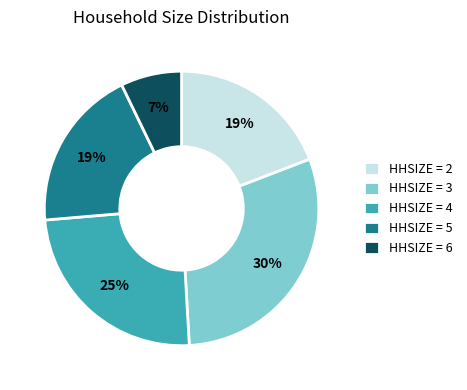

To the nearest percent, what is the difference between the largest and smallest slice percentages?

23%